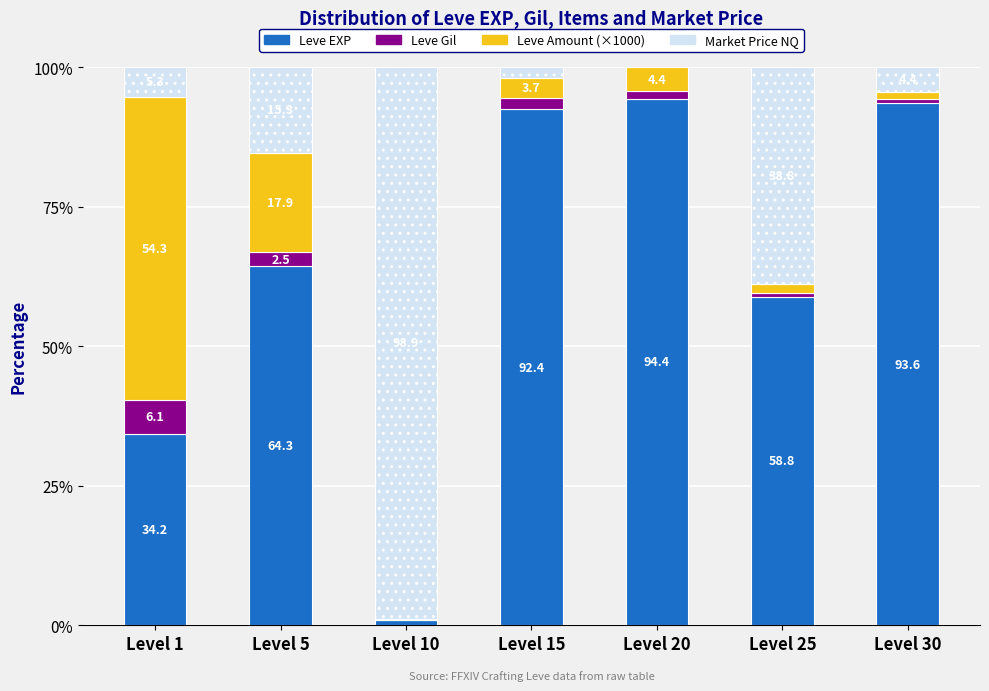

What is the sum of all Leve EXP values?

438.7